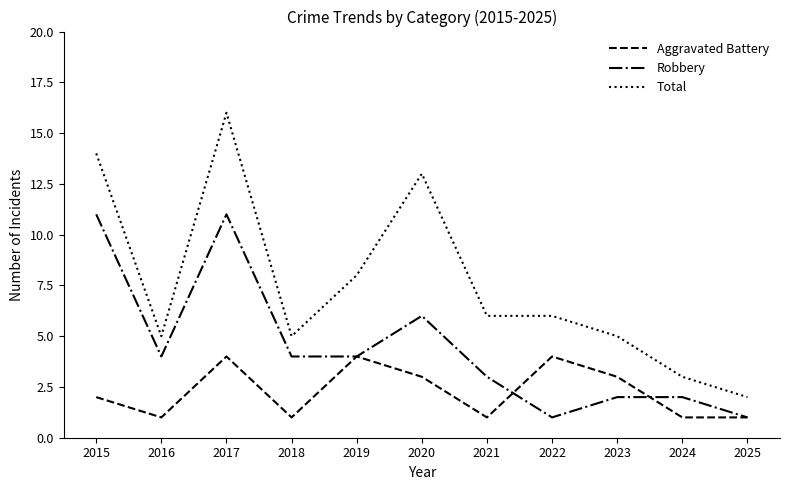

Rank the series by their average value, from highest to lowest.

Total, Robbery, Aggravated Battery